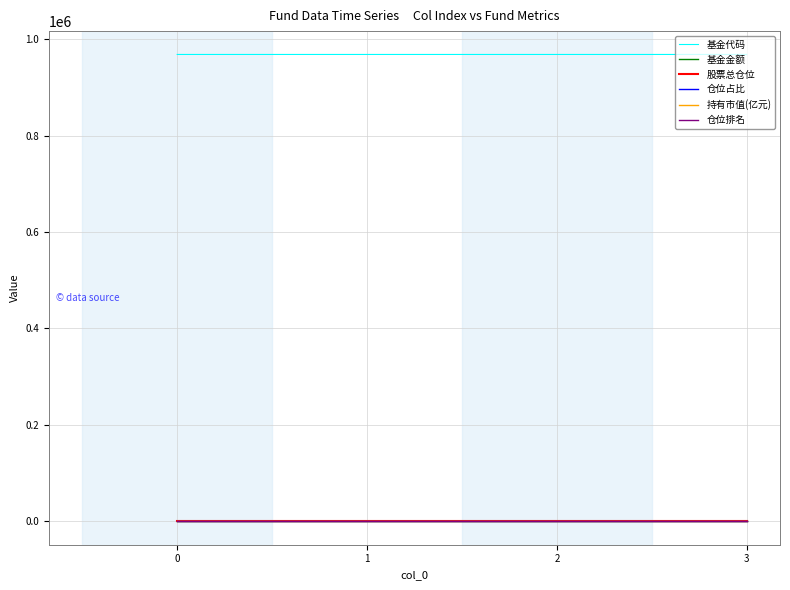

True or false: 仓位占比 and 仓位排名 cross at least once.

False